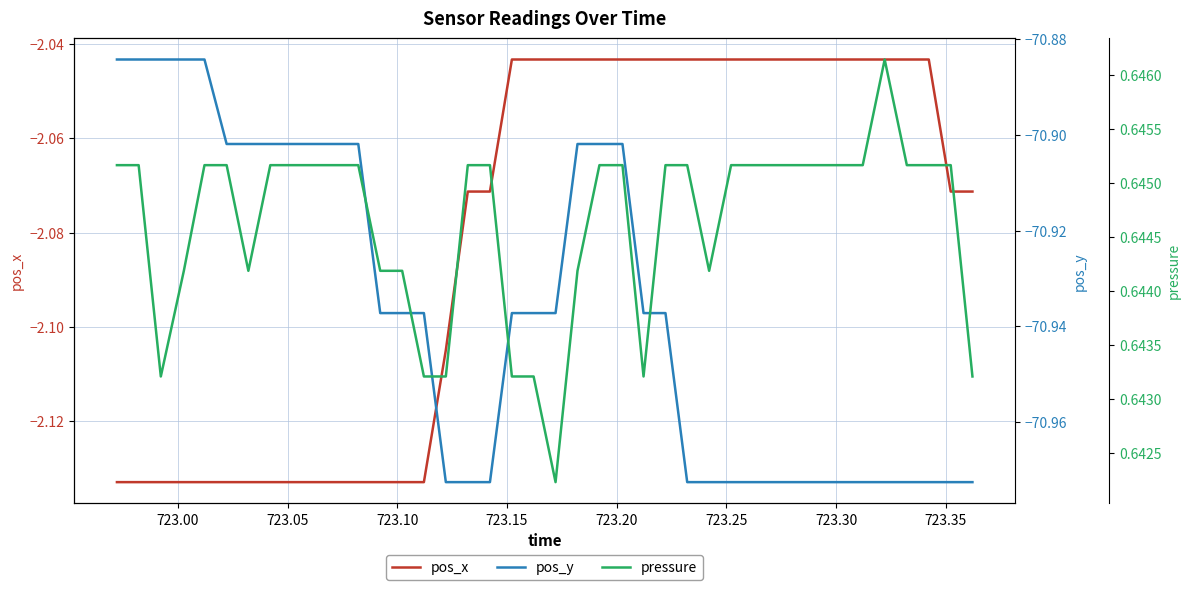

True or false: pos_y and pressure cross at least once.

False